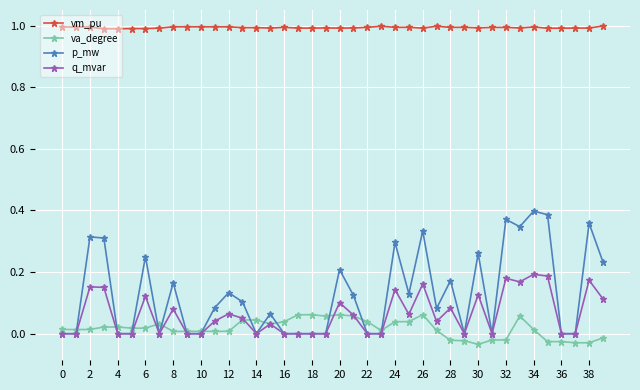

Which series ends up on top after the final intersection of va_degree and q_mvar?

q_mvar